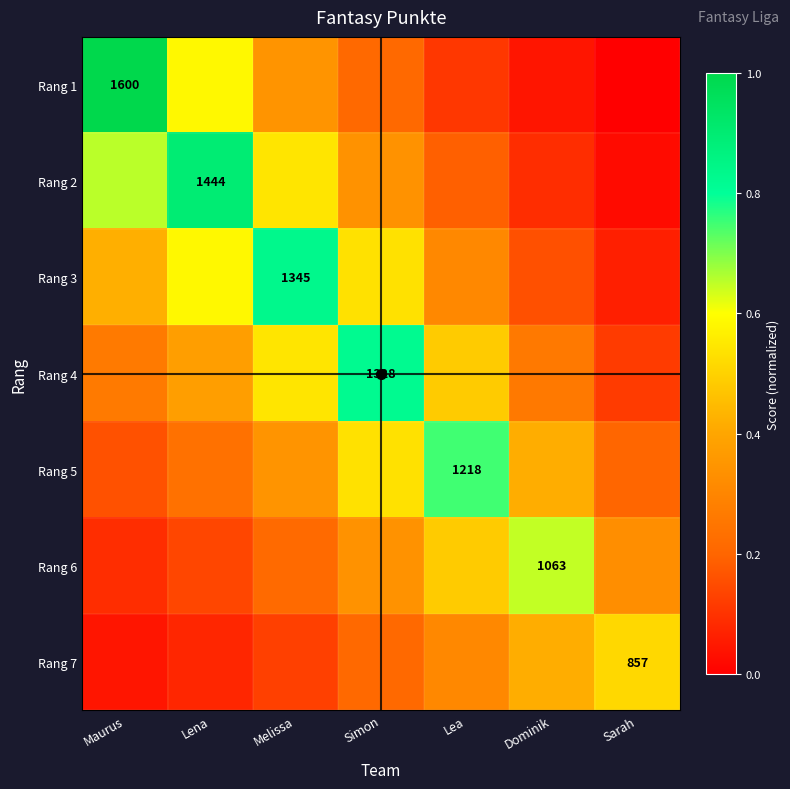

Rank the series at Lena from highest to lowest value.

Rang 2, Rang 1, Rang 3, Rang 4, Rang 5, Rang 6, Rang 7